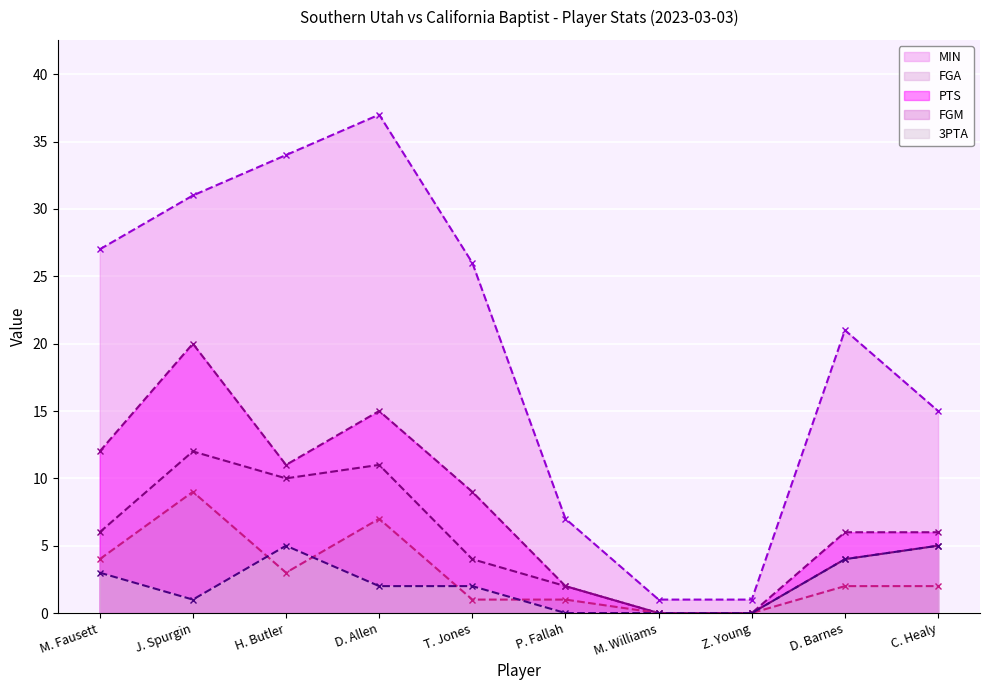

What is the approximate value of FGM at J. Spurgin?

9